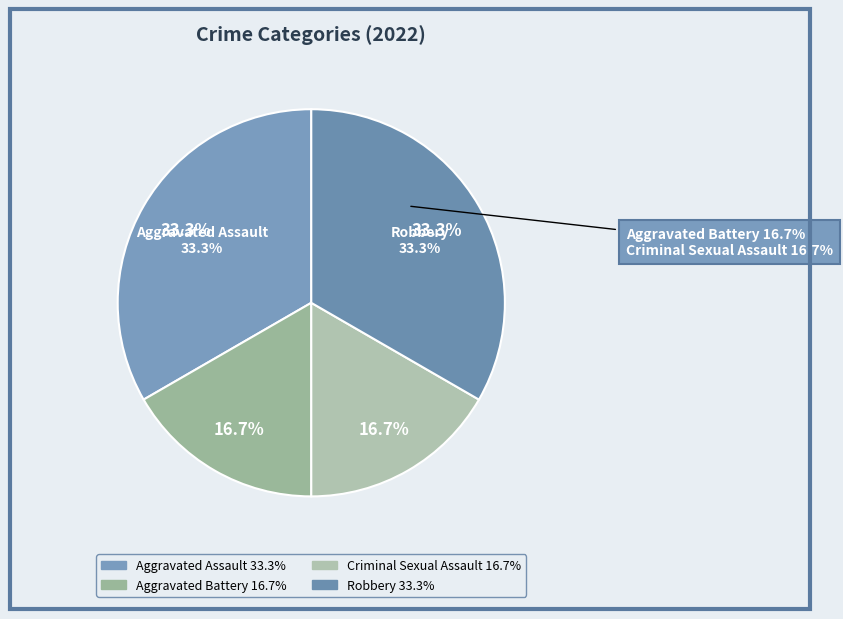

To the nearest percent, what is the average slice percentage?

25%